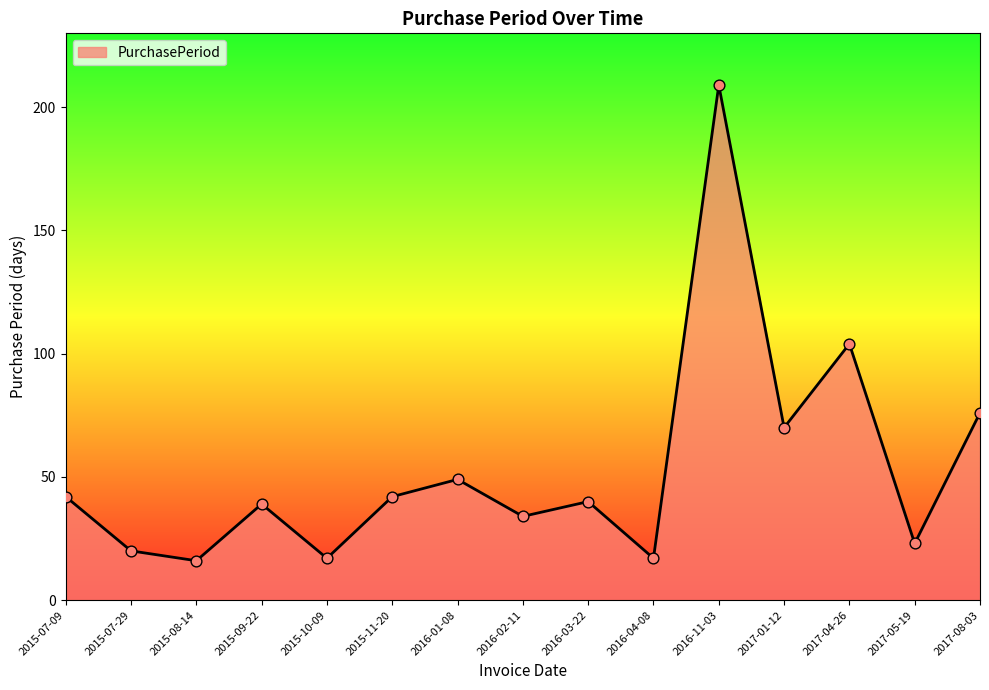

Which has a higher value, 2015-10-09 or 2017-08-03?

2017-08-03